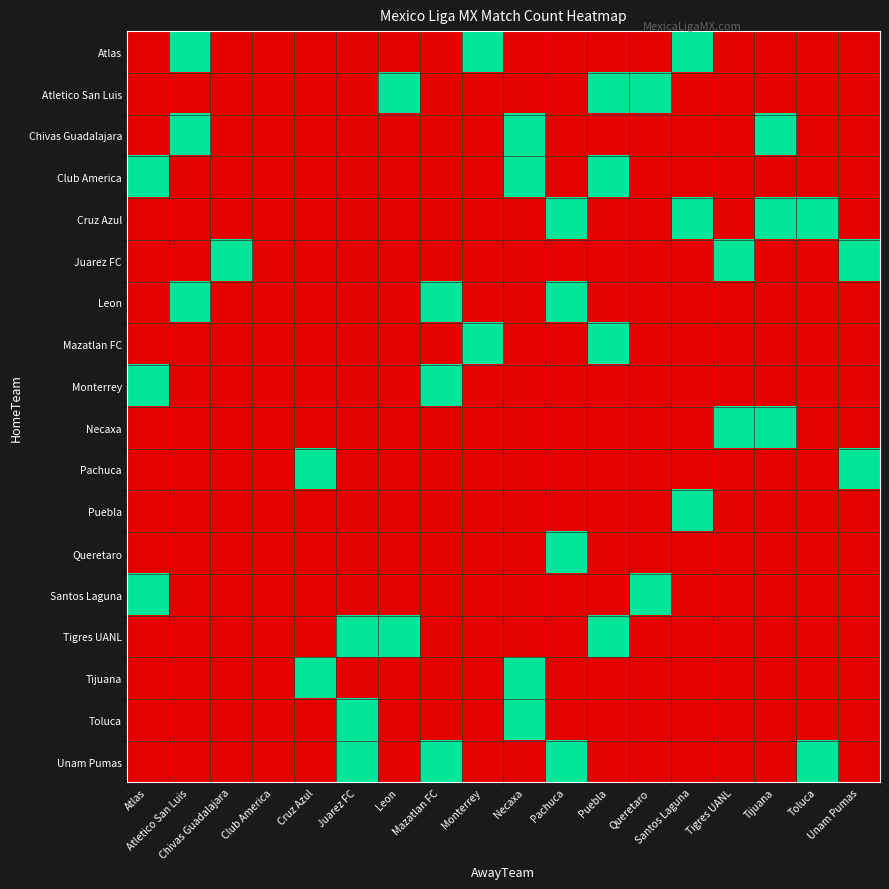

At Atlas, list the series in order from largest to smallest.

Club America, Monterrey, Santos Laguna, Atlas, Atletico San Luis, Chivas Guadalajara, Cruz Azul, Juarez FC, Leon, Mazatlan FC, Necaxa, Pachuca, Puebla, Queretaro, Tigres UANL, Tijuana, Toluca, Unam Pumas